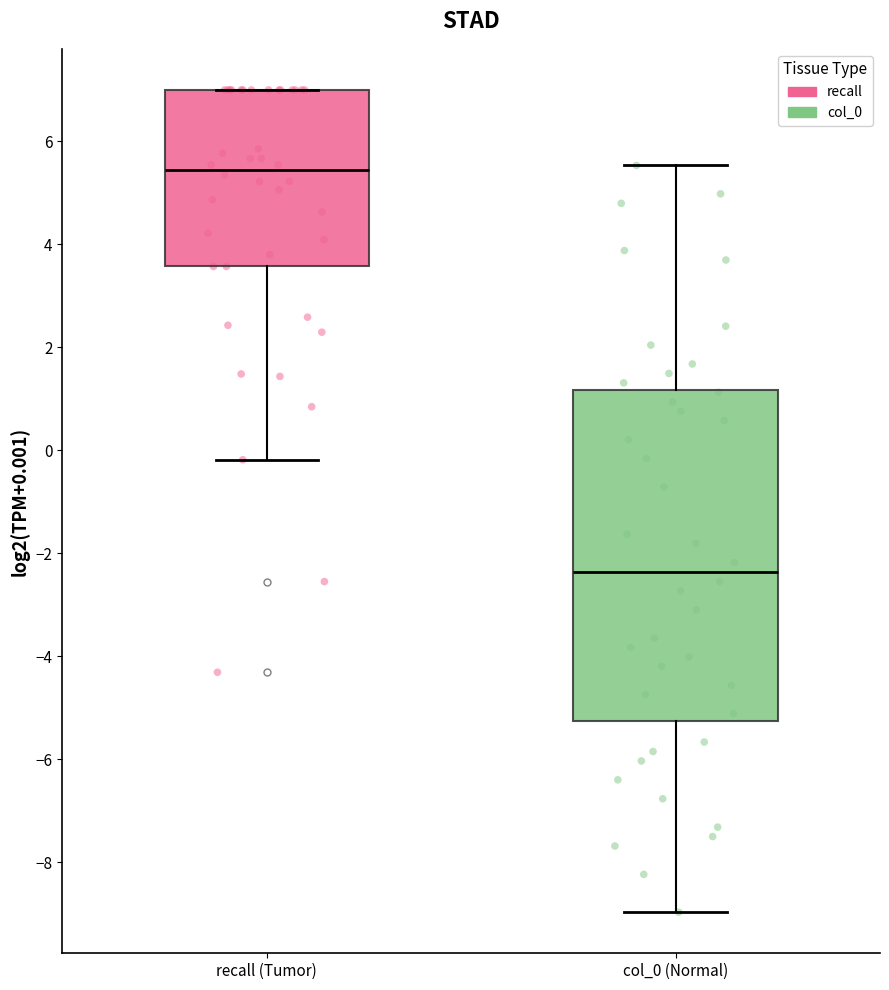

Reading left to right, read every box against the y-axis: the position of its median line, the range the box covers, and the ends of its whiskers. The values are not printed on the chart, so give them approximately, as read against the axis.

recall (Tumor): median 5.4, box 3.6 to 7.0, whiskers -0.2 to 7.0
col_0 (Normal): median -2.4, box -5.2 to 1.2, whiskers -9.0 to 5.6